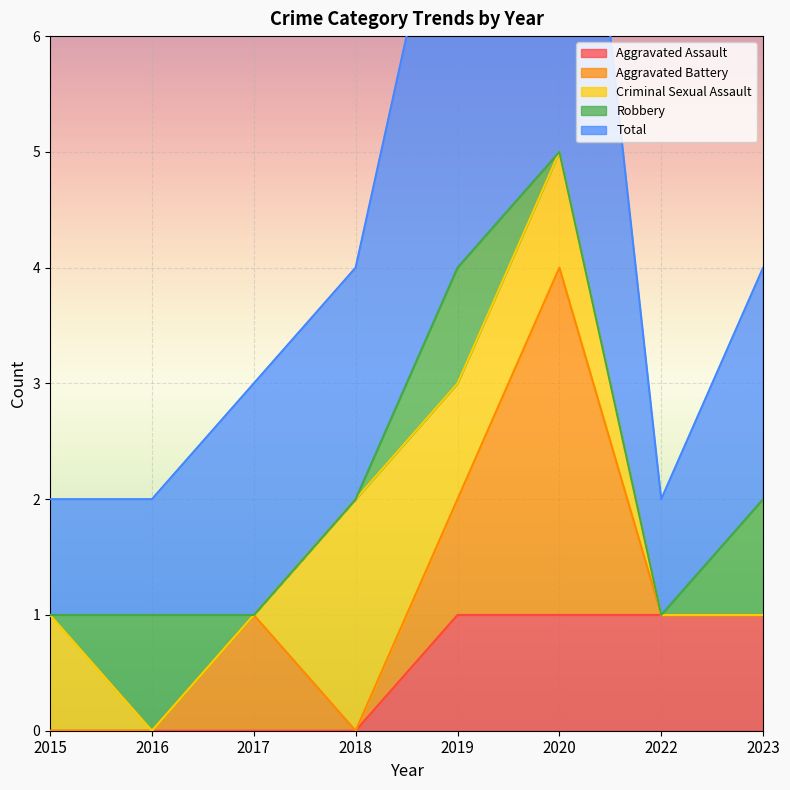

Read the Criminal Sexual Assault value at 2020.

1